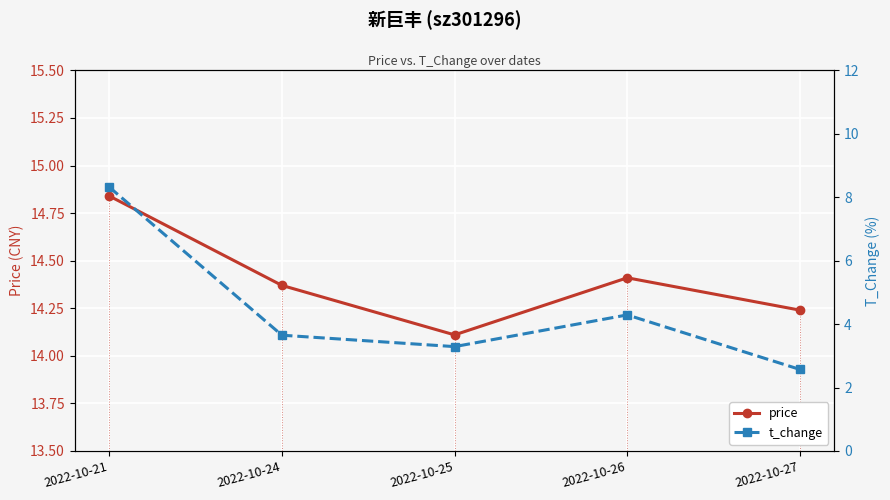

At how many categories does at least one series exceed 10?

5